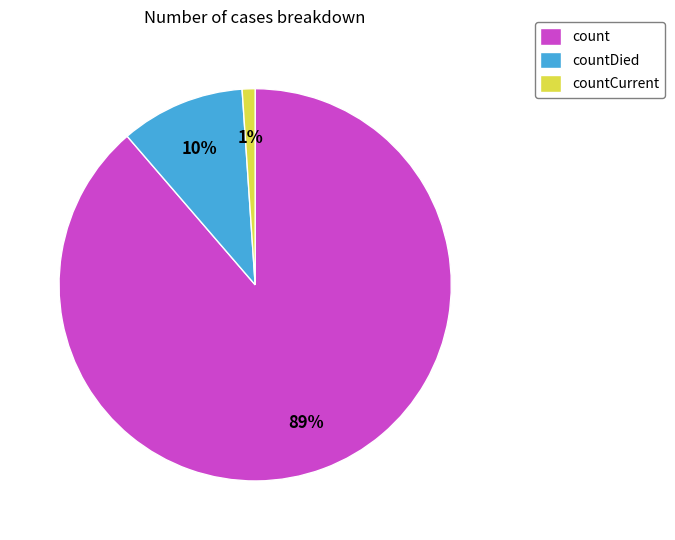

True or false: countCurrent accounts for 1% of the total.

True